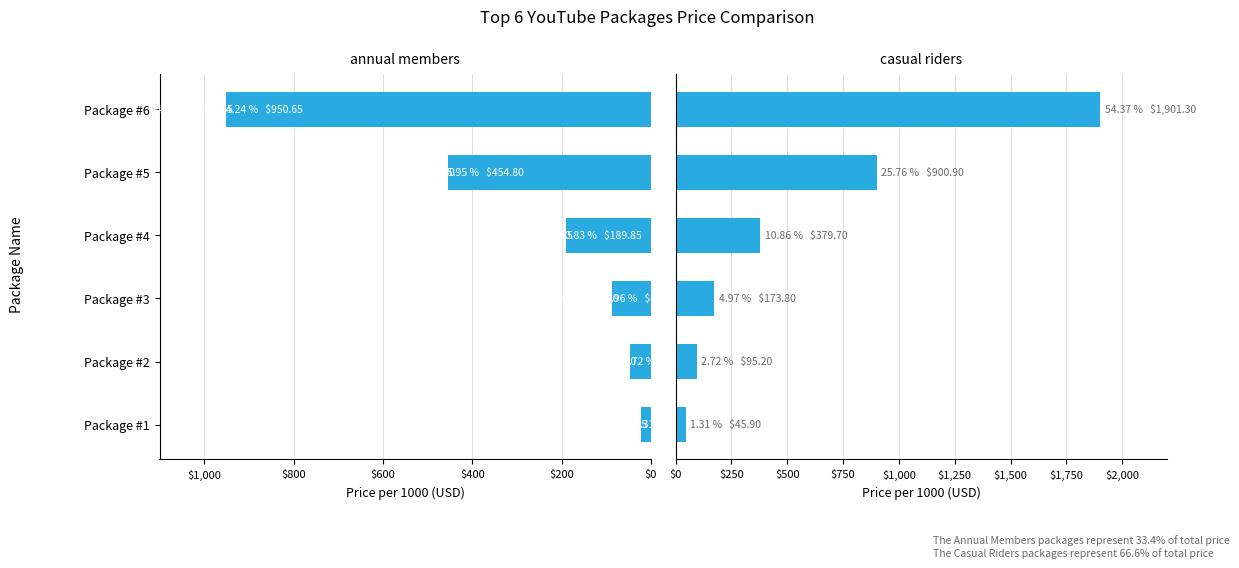

Are the bars grouped side by side (vs. stacked)?

Yes